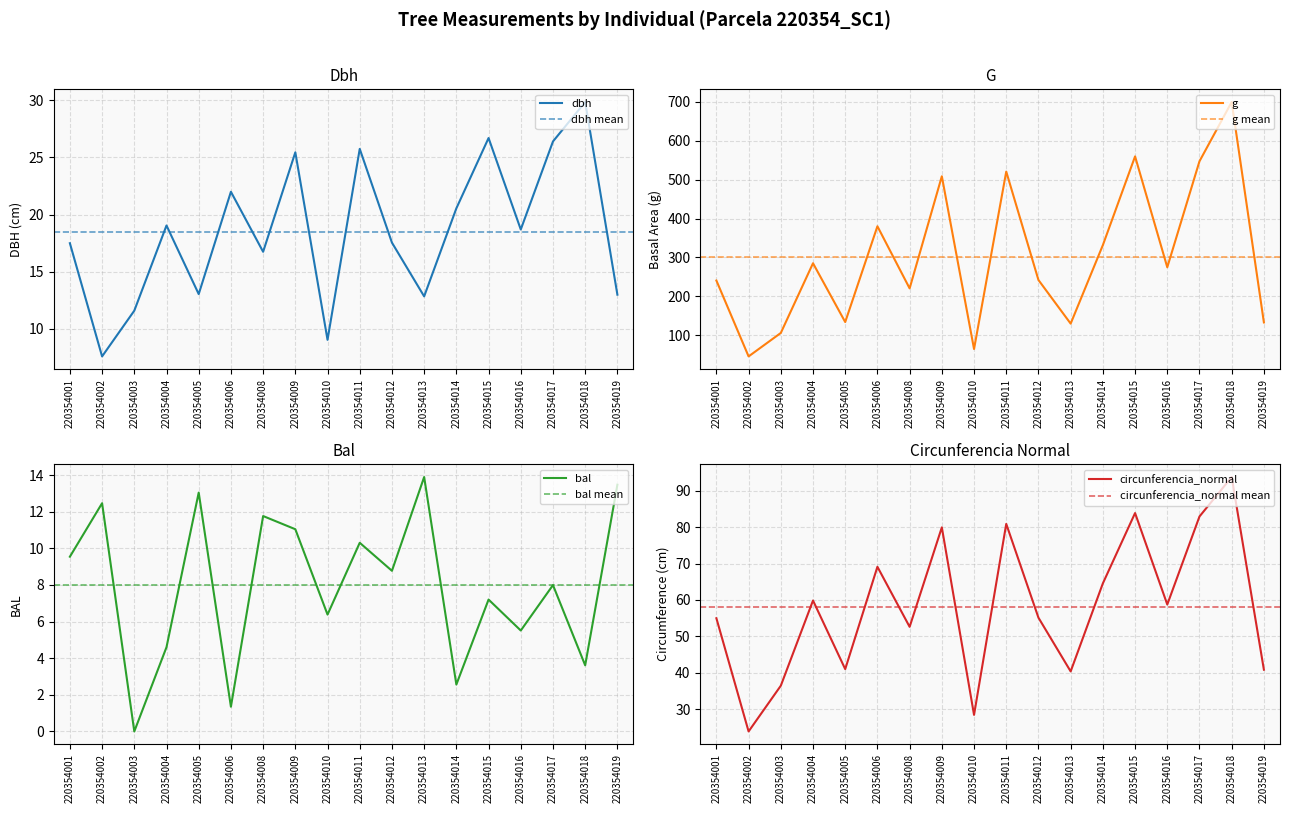

Which category has the highest value across all series?

220354018